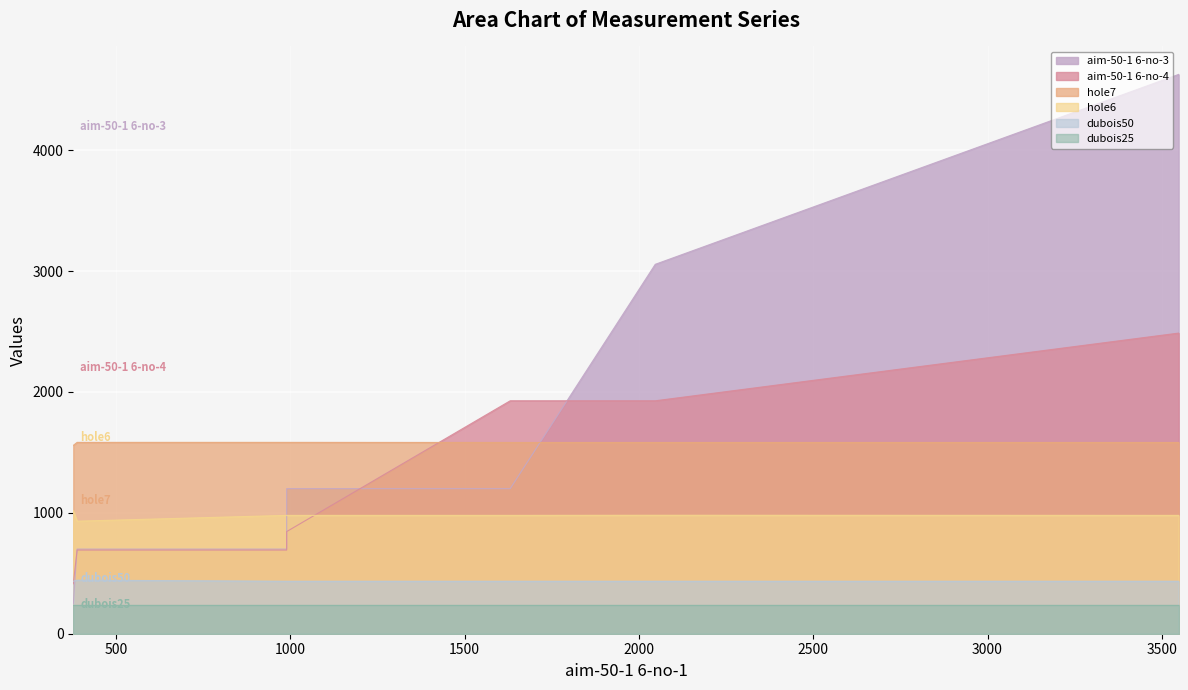

At which category does dubois50 reach its first local peak?

389